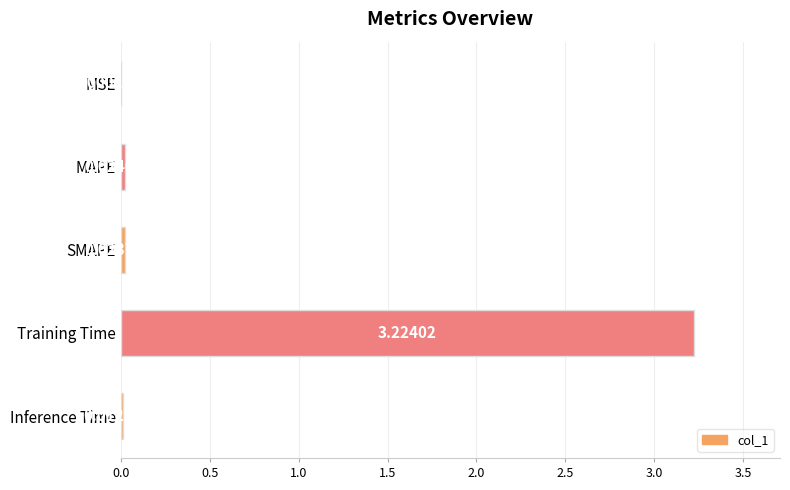

What is the average value?

0.7